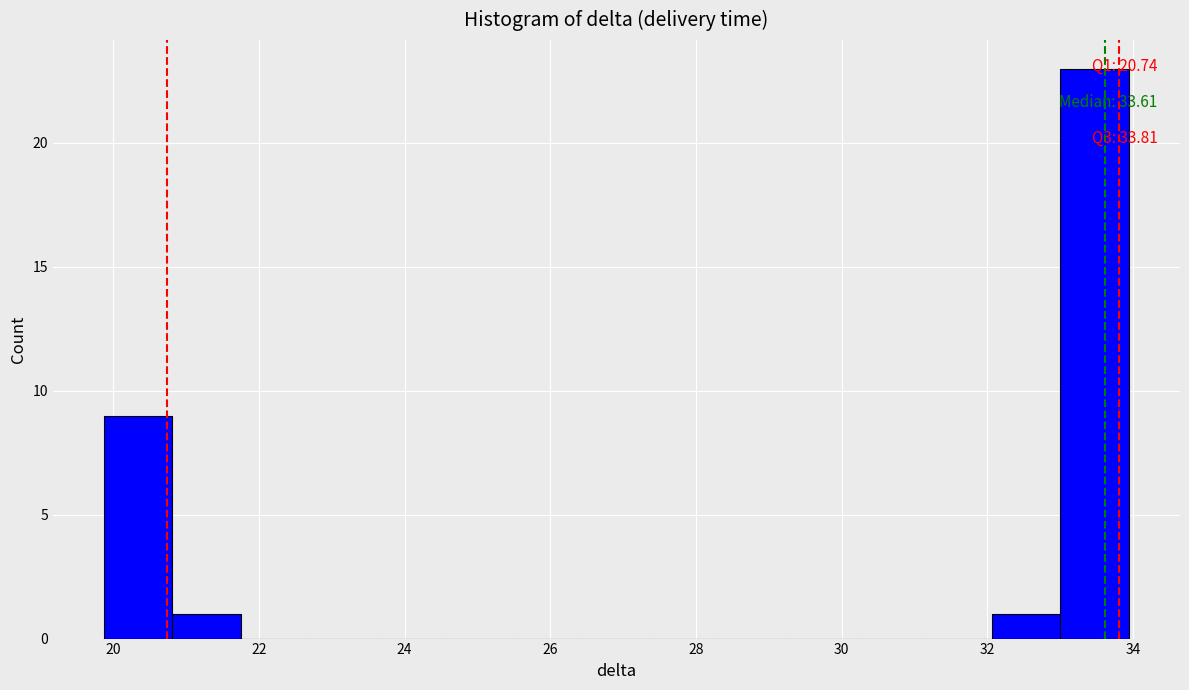

Over which range of the x-axis is the bar tallest?

33.0 to 34.0